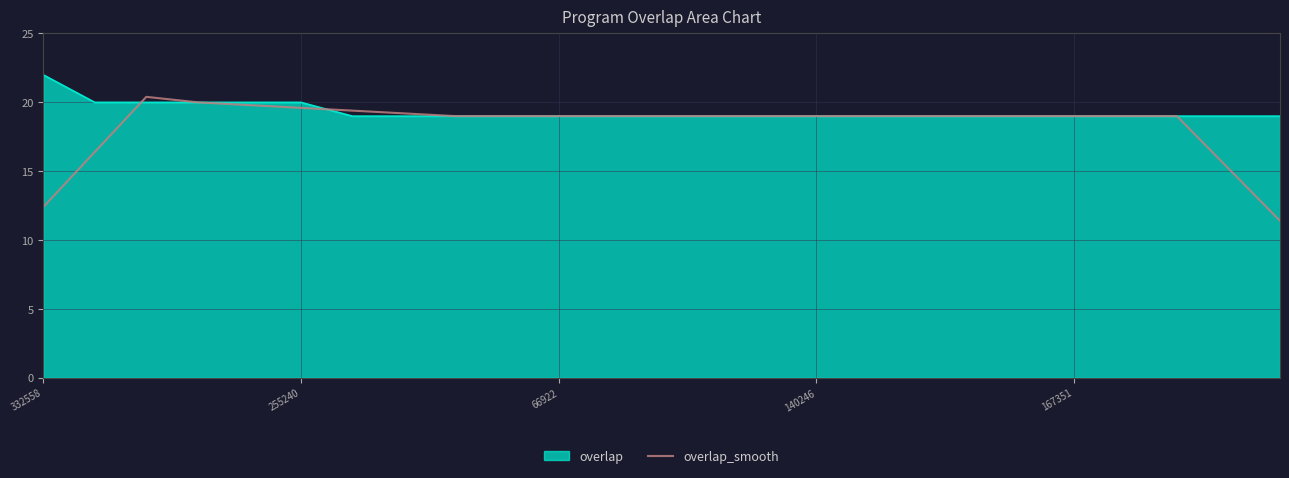

What is the smallest value displayed?

11.4